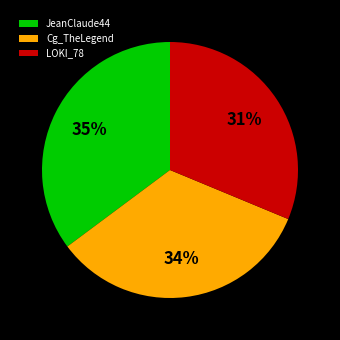

Combined, do JeanClaude44 and LOKI_78 account for over 50%?

Yes